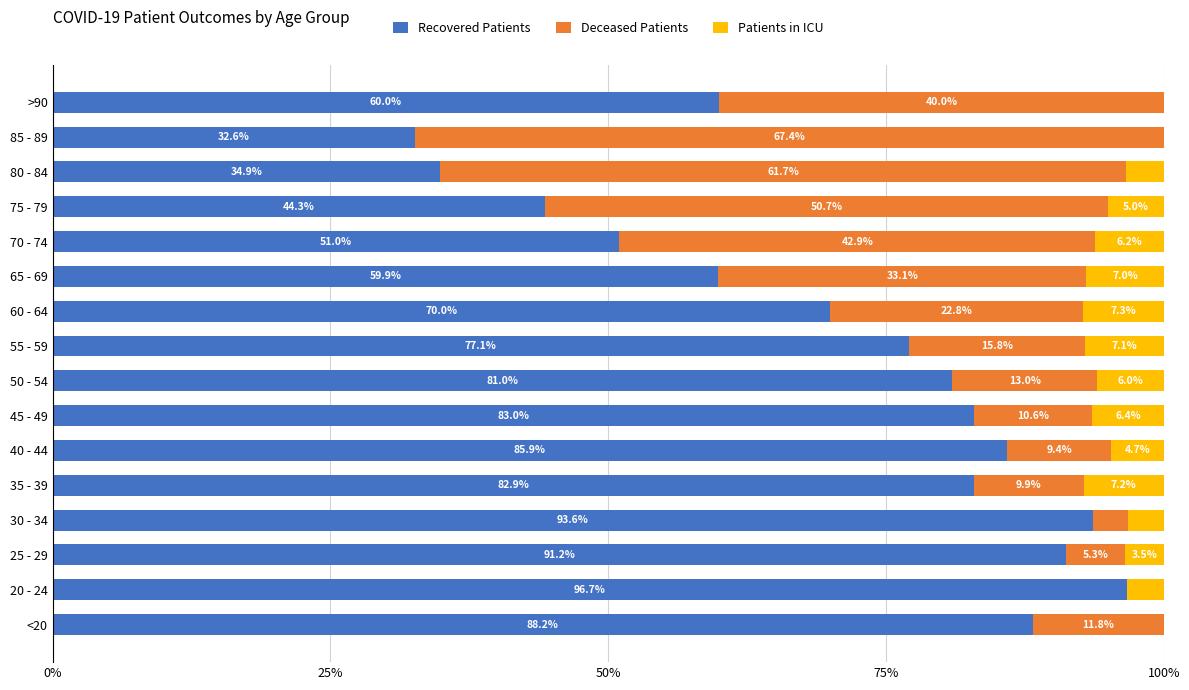

The Recovered Patients series shows 144.8 at 35 - 39. True or false?

False